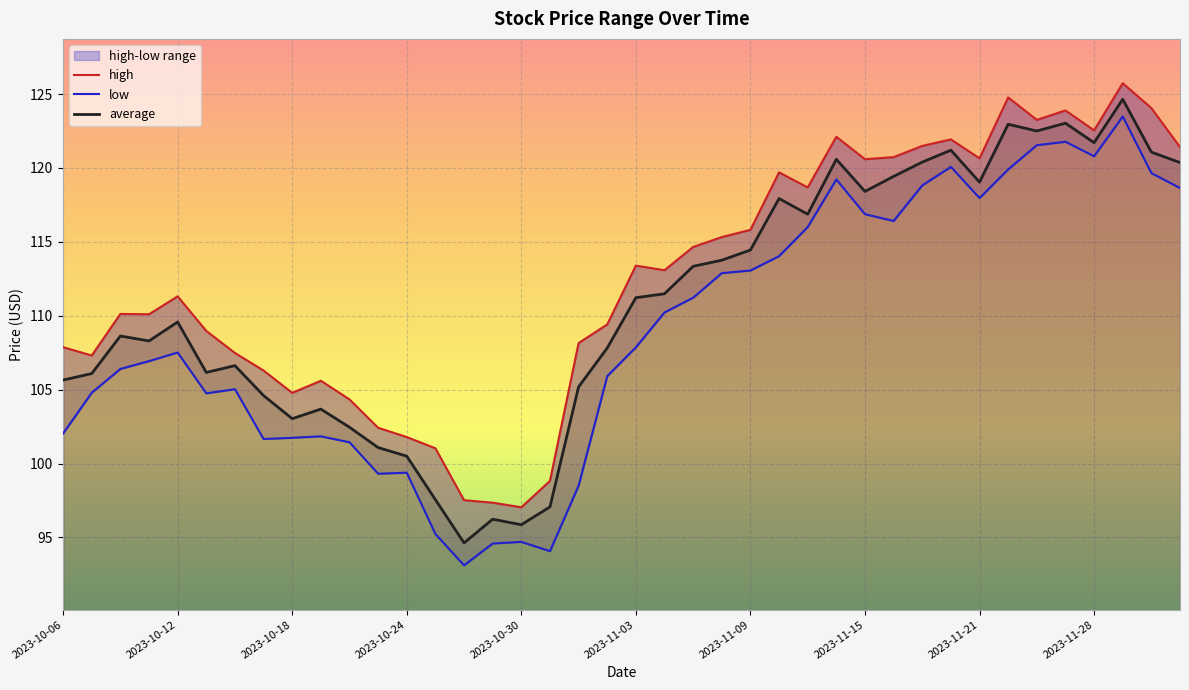

The value of low at 2023-11-07 is 111.2. True or false?

True